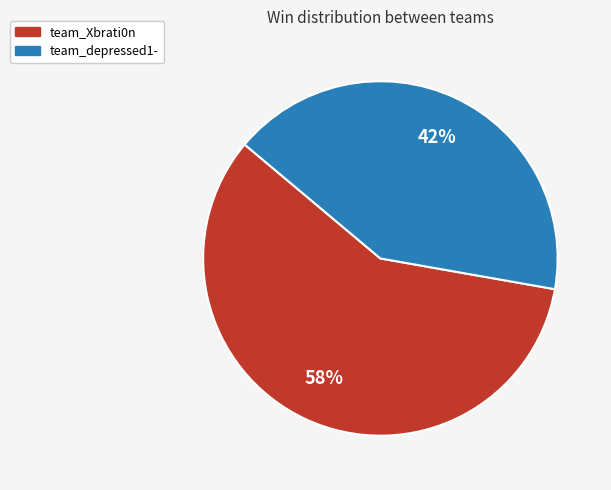

Is it true that team_Xbrati0n is 58% of the pie?

True